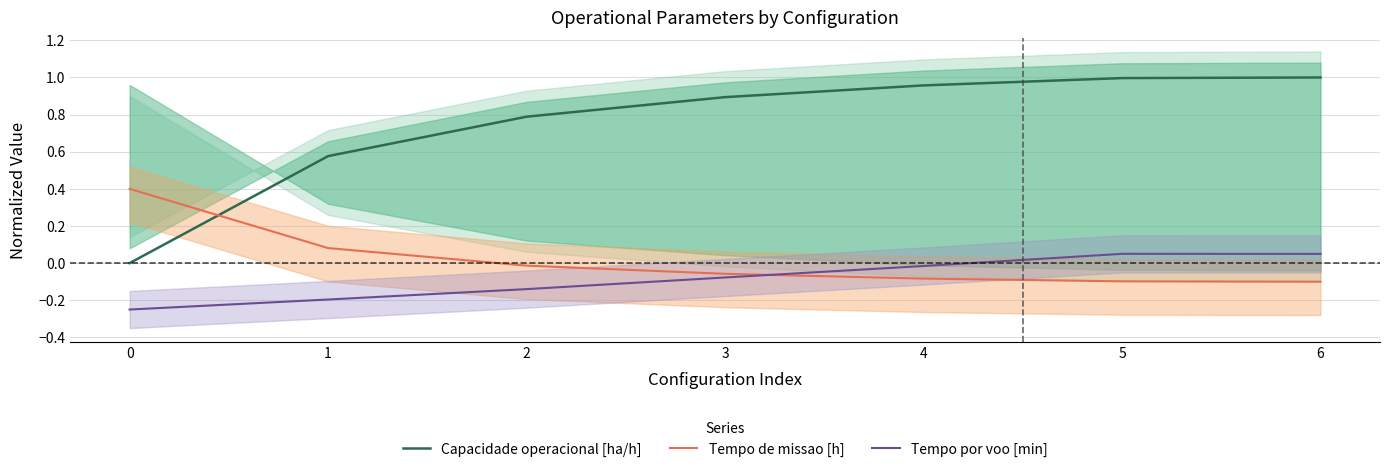

True or false: Tempo por voo [min] has more than 2 points higher than both neighbors.

False